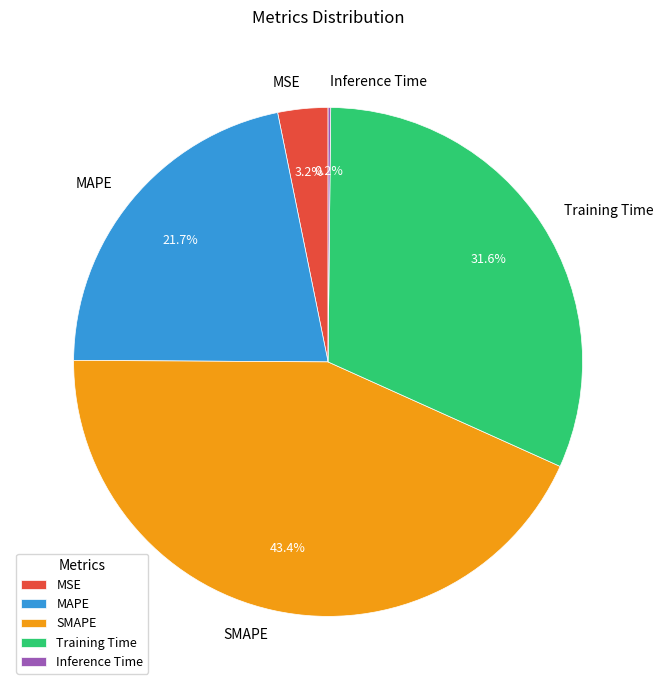

Does any single category account for the majority?

No